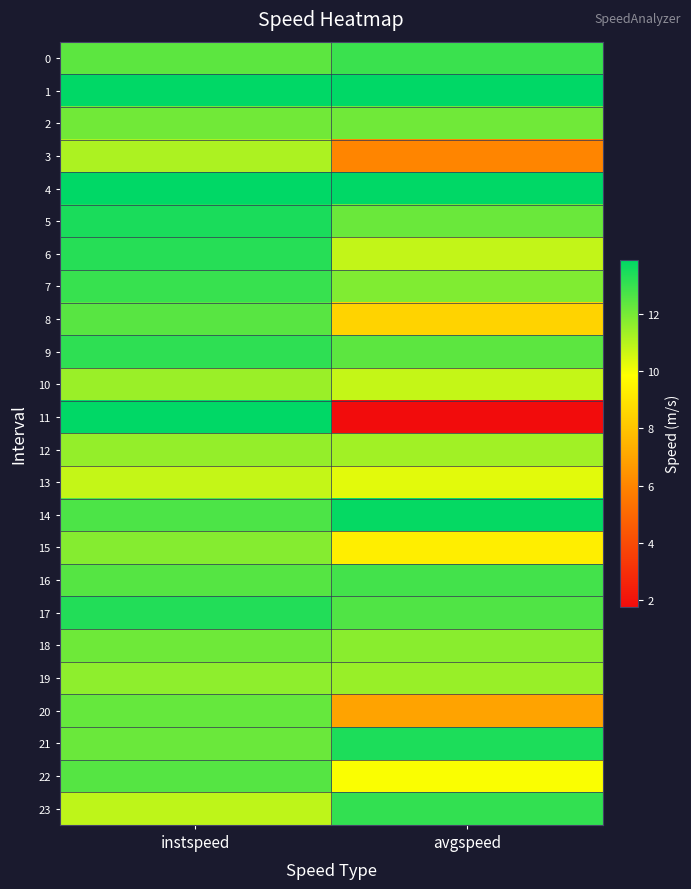

How many data points does each series have?

2